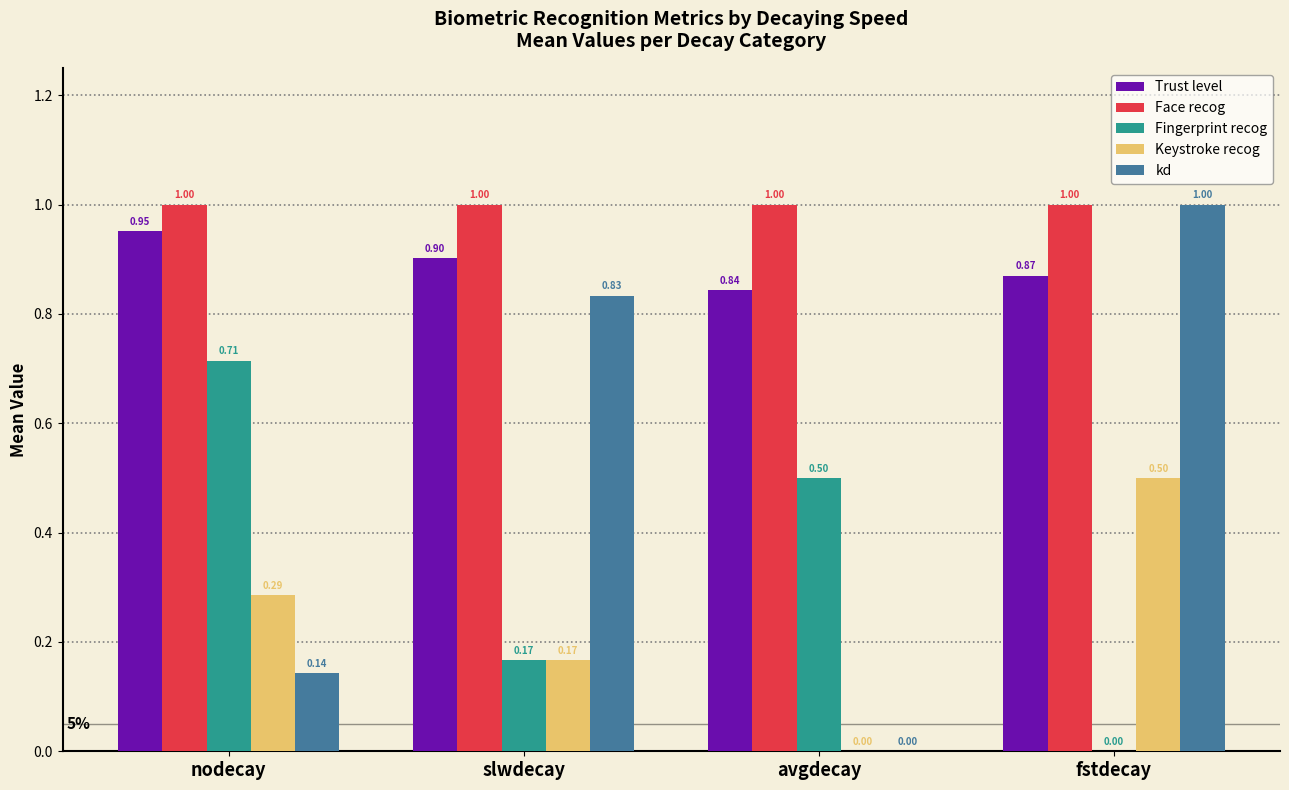

How many distinct data groups are displayed?

5